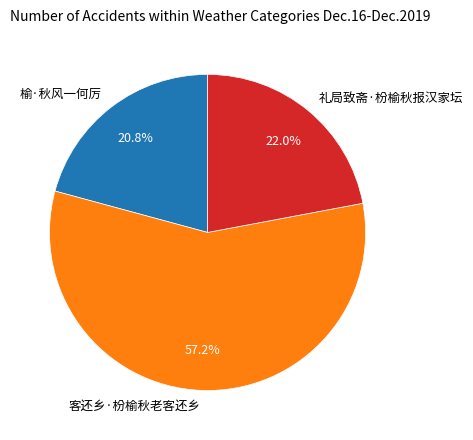

Count the number of slices in the pie.

3